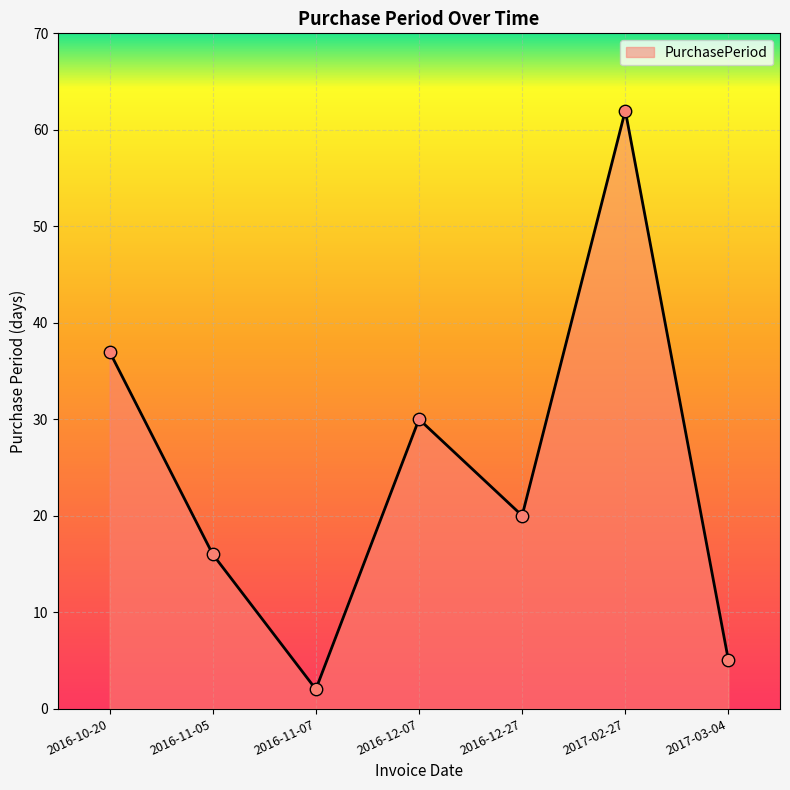

What is the change in value from 2016-11-05 to 2017-02-27?

+46